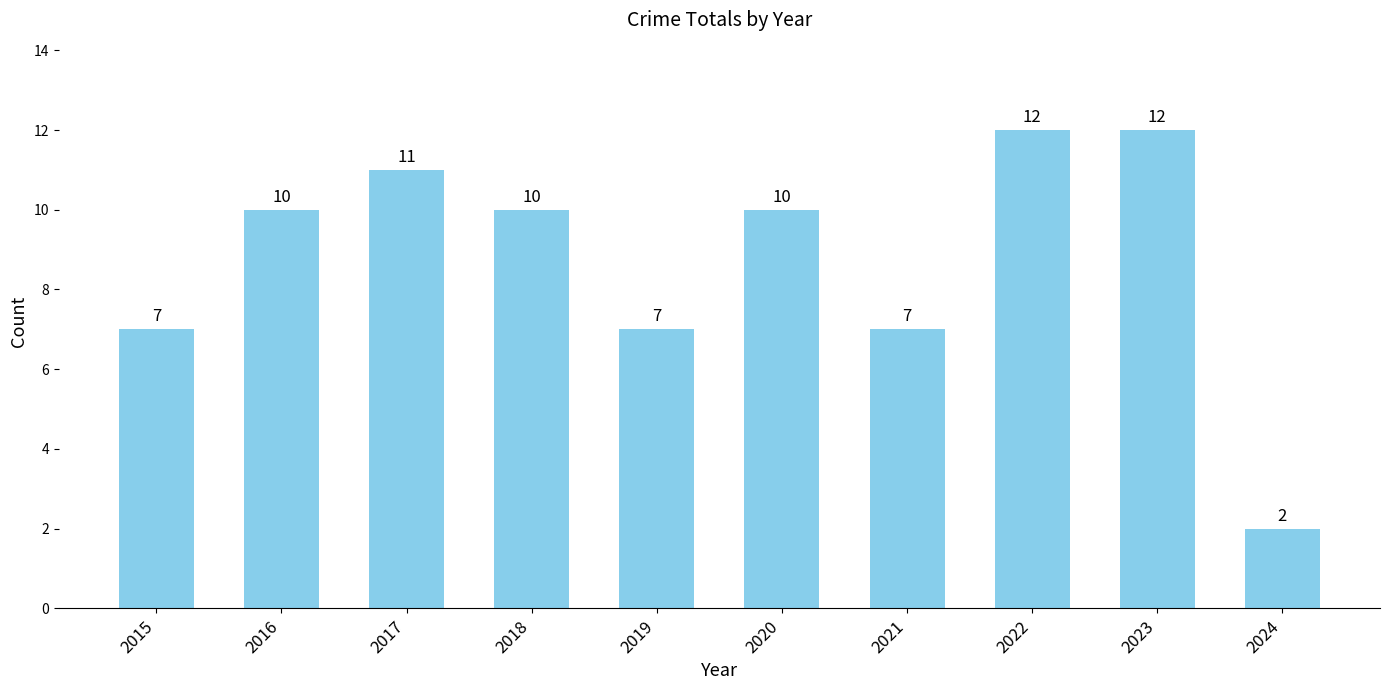

How many series are shown in this chart?

1